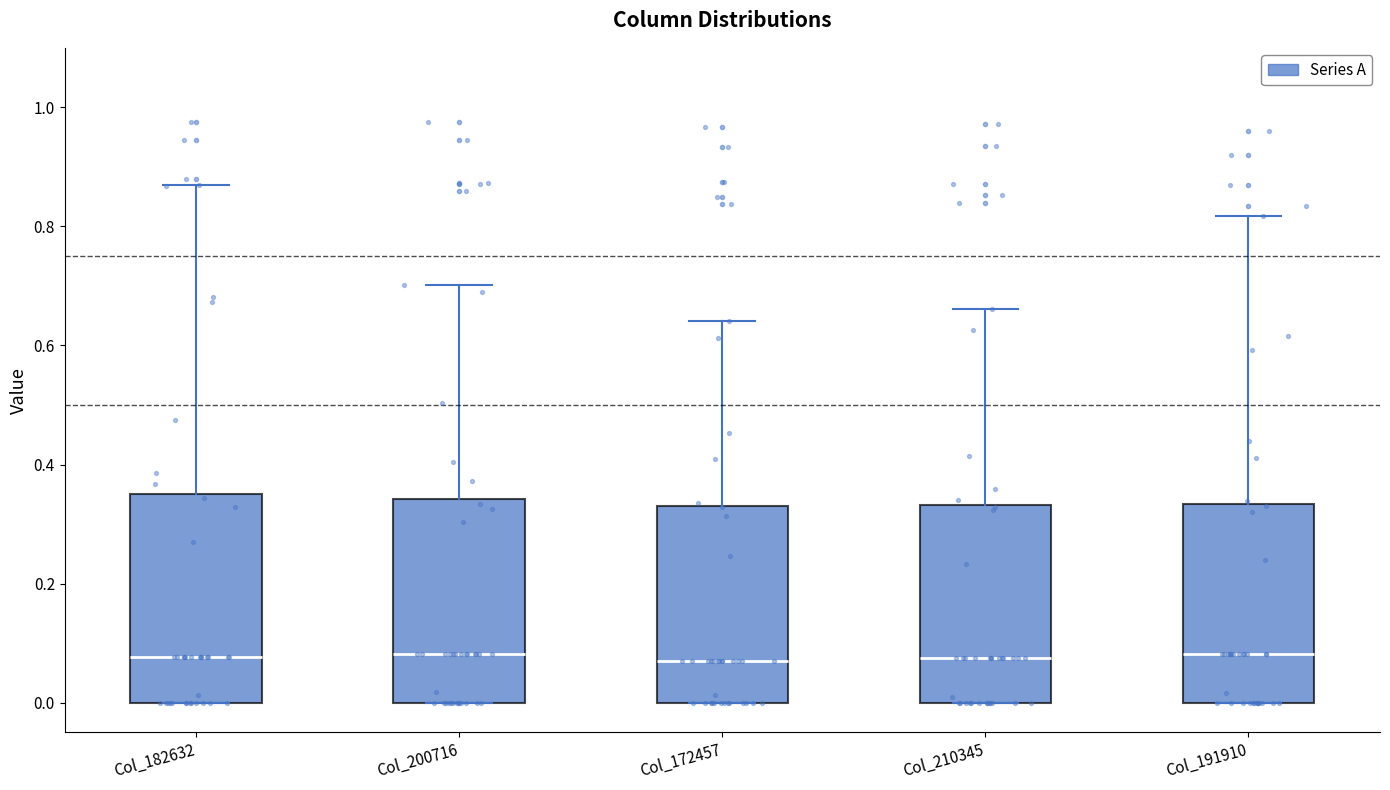

Reading left to right, transcribe this box plot: for each box, give where its median line is, the range the box spans, and where its two whiskers end, as read against the y-axis. The values are not printed on the chart, so give them approximately, as read against the axis.

Col_182632: median 0.08, box 0.00 to 0.34, whiskers 0.00 to 0.86
Col_200716: median 0.08, box 0.00 to 0.34, whiskers 0.00 to 0.70
Col_172457: median 0.06, box 0.00 to 0.34, whiskers 0.00 to 0.64
Col_210345: median 0.08, box 0.00 to 0.34, whiskers 0.00 to 0.66
Col_191910: median 0.08, box 0.00 to 0.34, whiskers 0.00 to 0.82